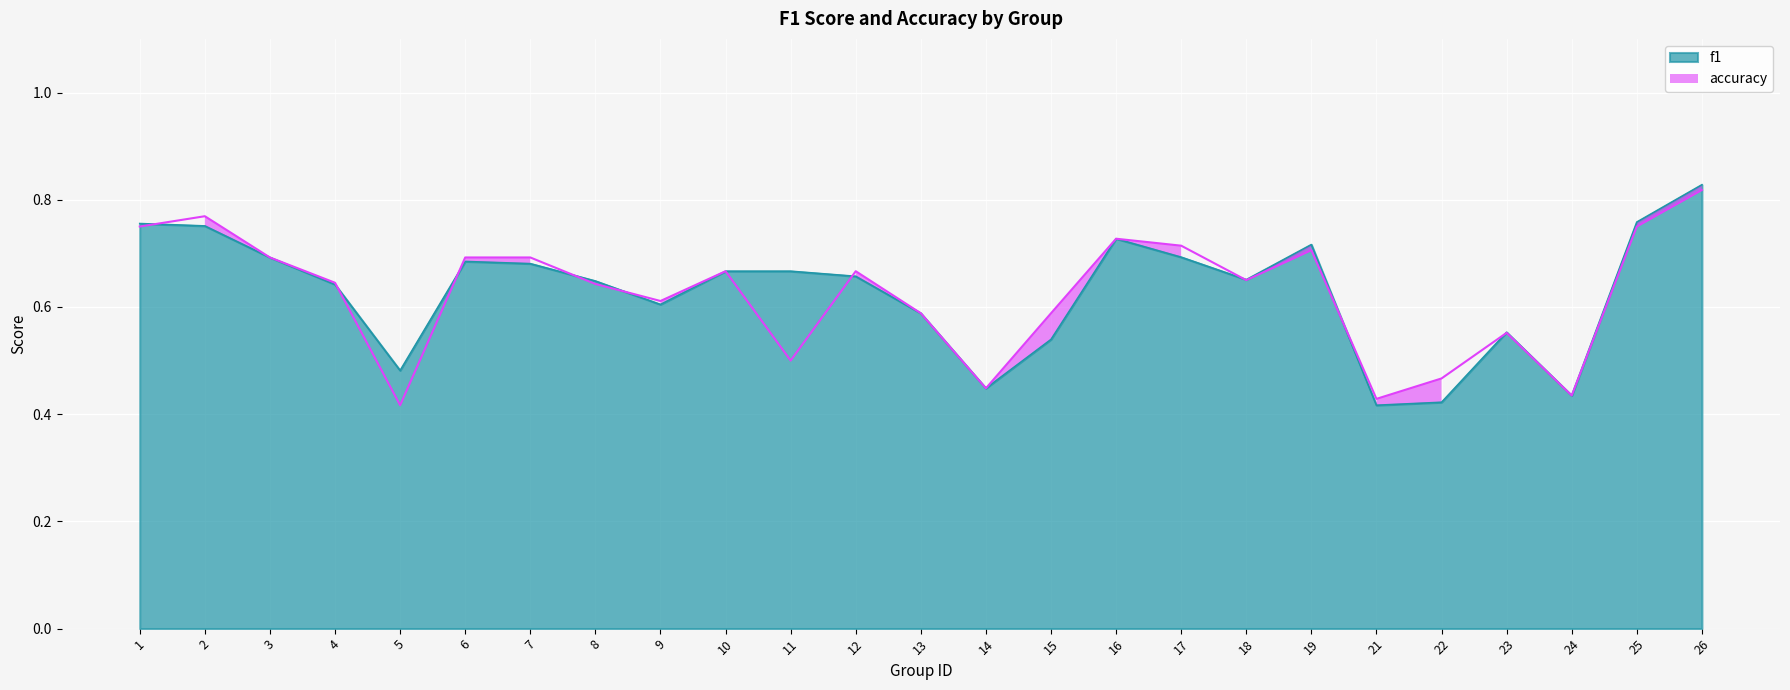

How many lines are shown in the chart?

2